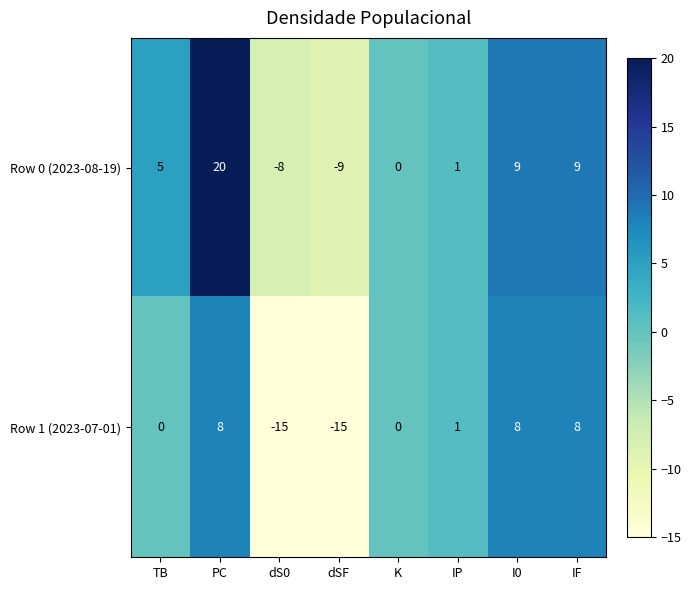

Rank the series at dSF from lowest to highest value.

Row 1 (2023-07-01), Row 0 (2023-08-19)